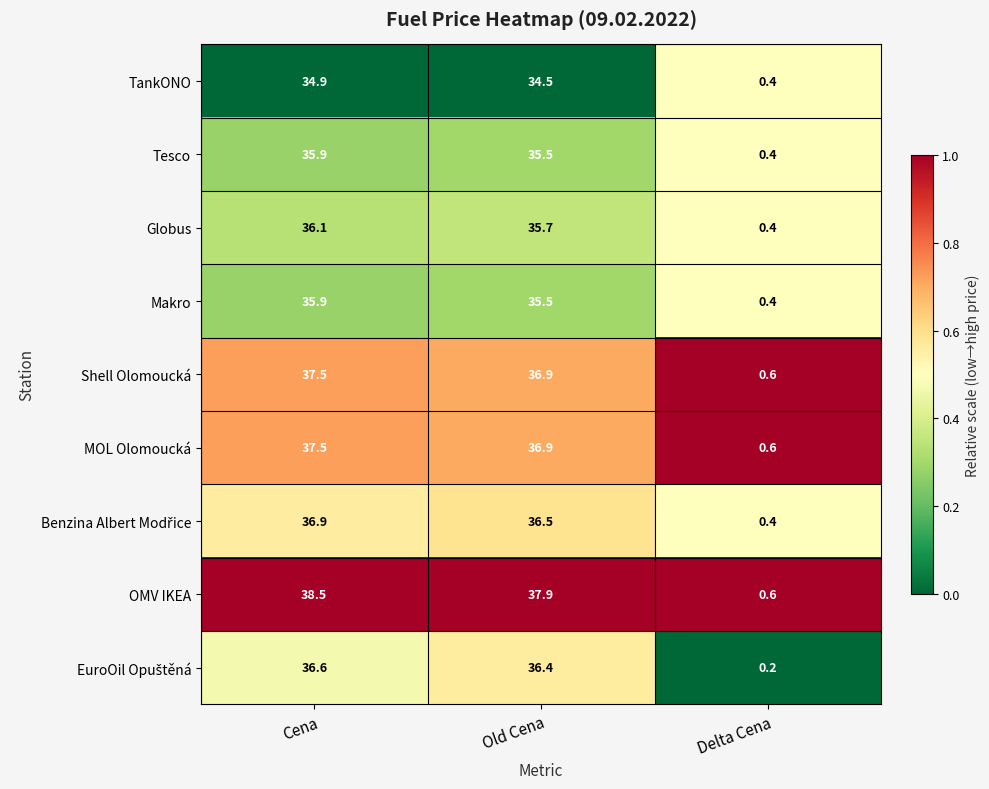

At how many categories does at least one series exceed 0?

3